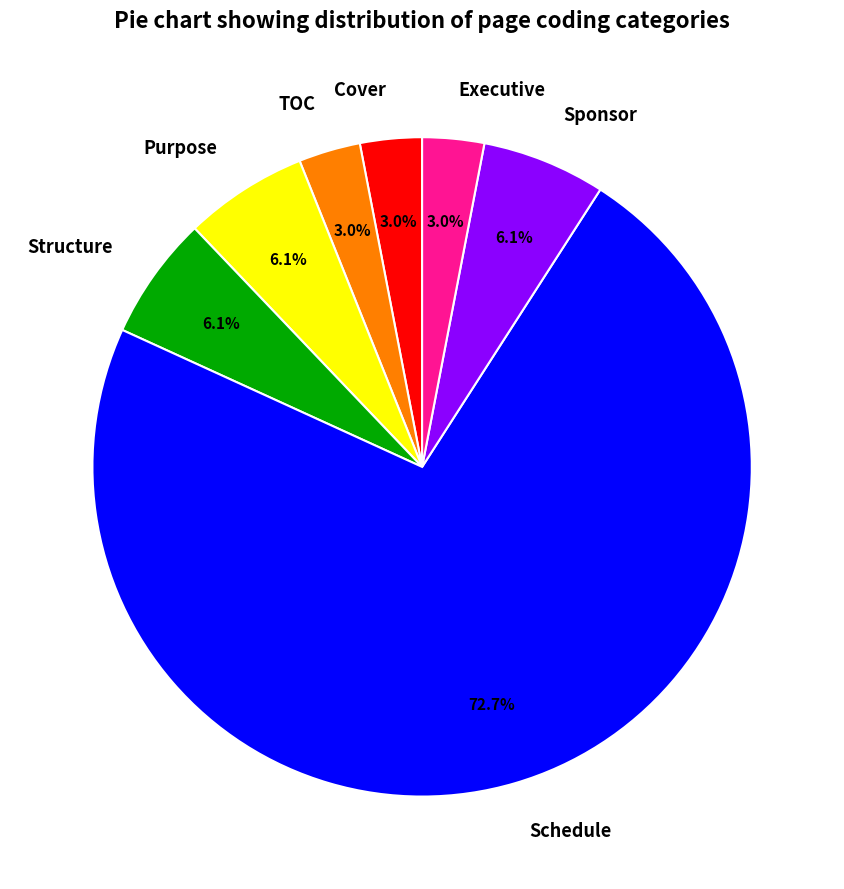

Is it true that Purpose is 6% of the pie?

True